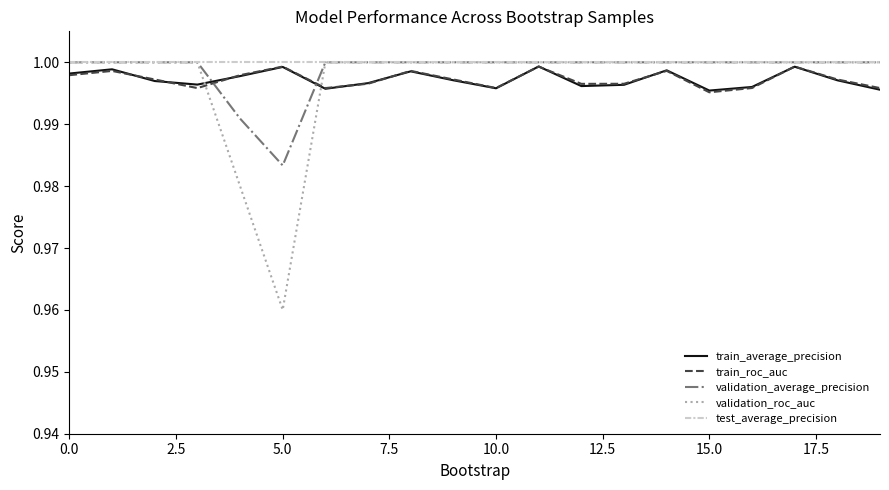

How many lines are shown in the chart?

5